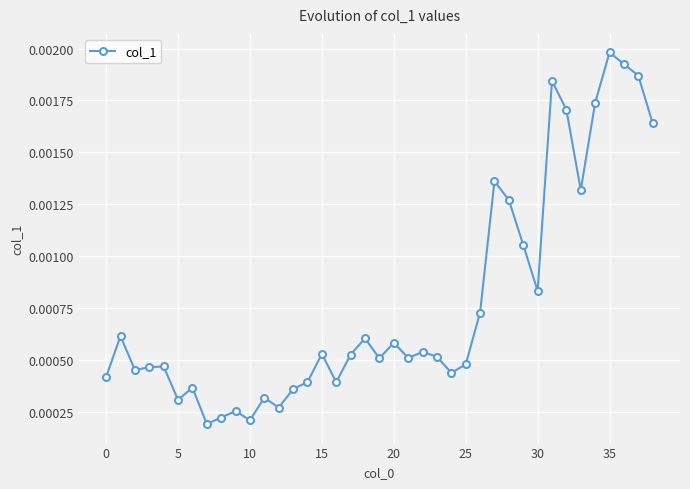

Count the values in the range 0 to 1.

39